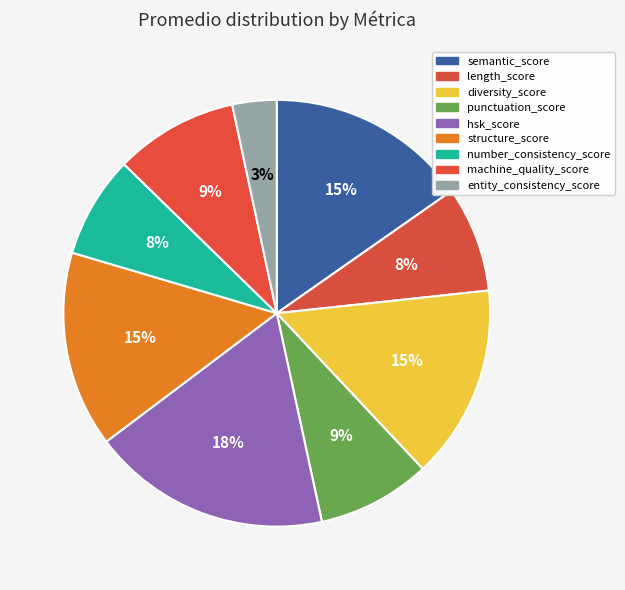

To the nearest percent, what is the average slice percentage?

11%